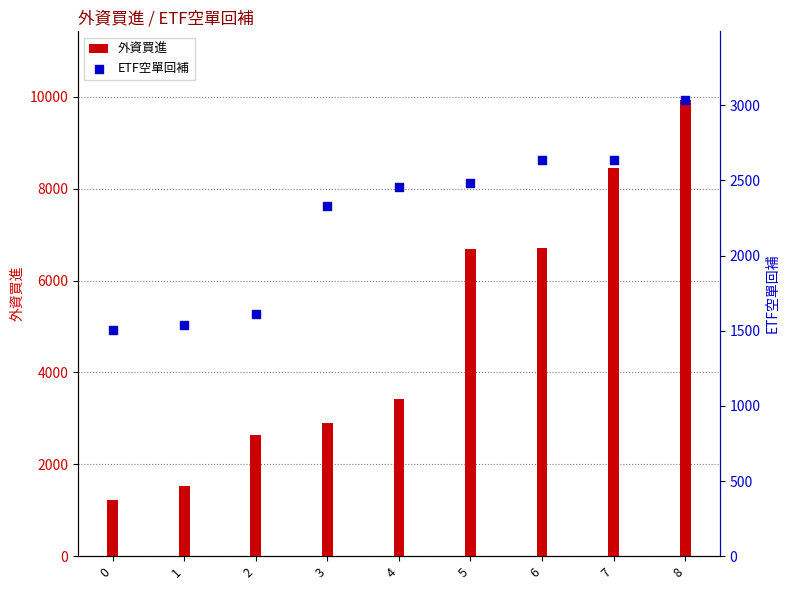

Is the value of 外資買進 at 7 greater than the value of ETF空單回補 at 3?

Yes